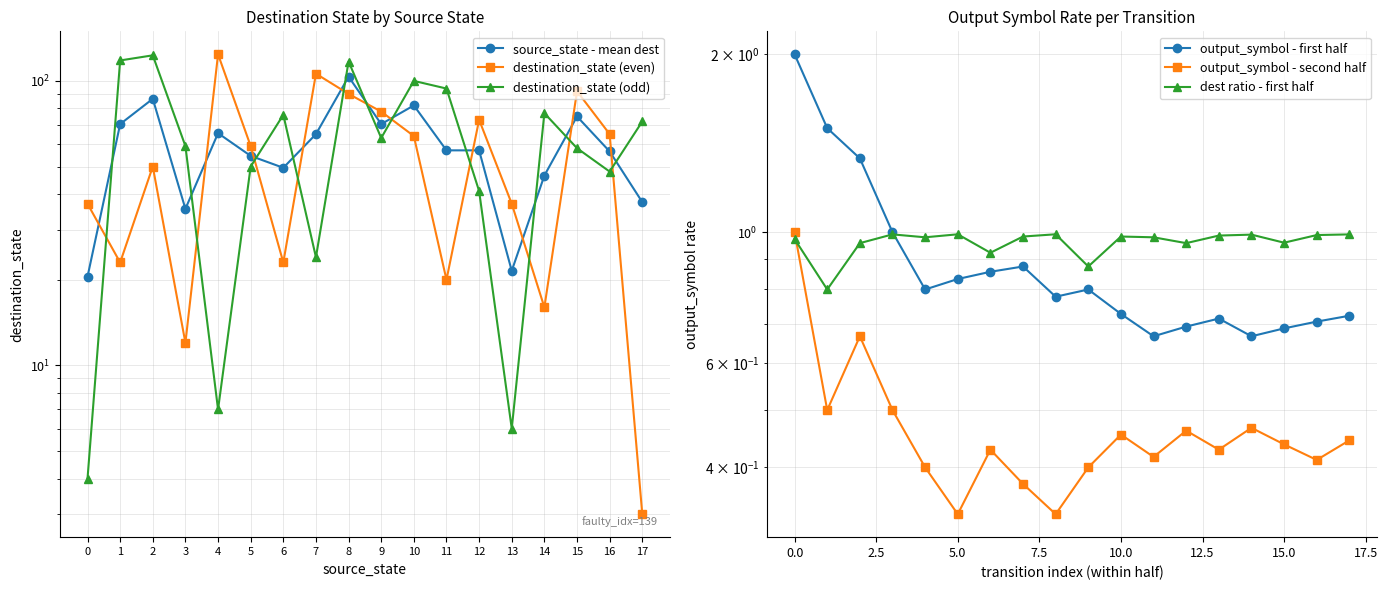

What is the maximum value for destination_state (odd)?

123.0